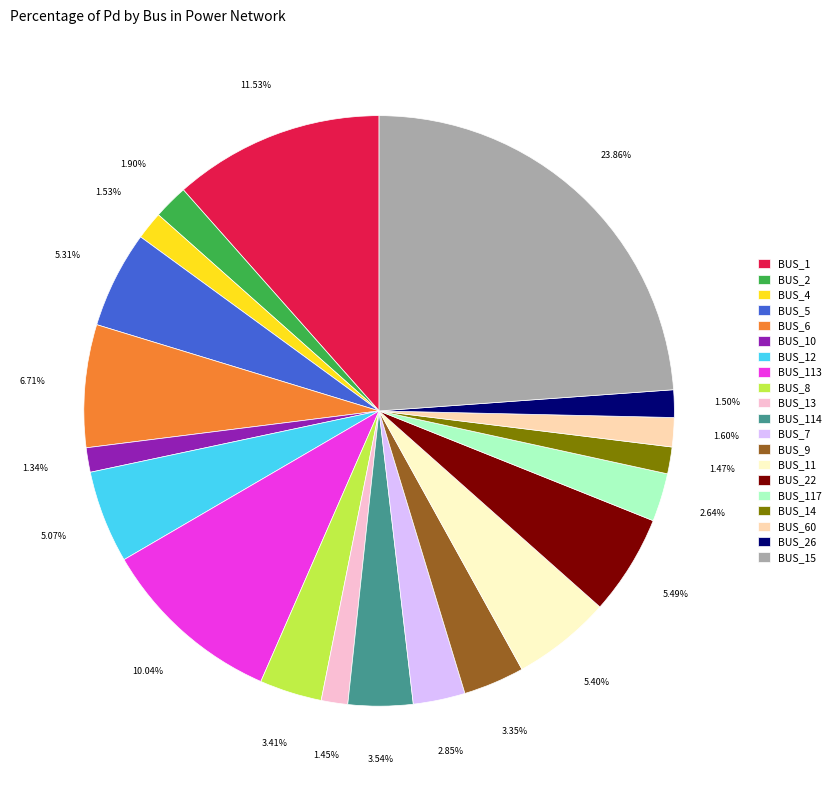

To the nearest percent, what portion does BUS_15 represent?

24%